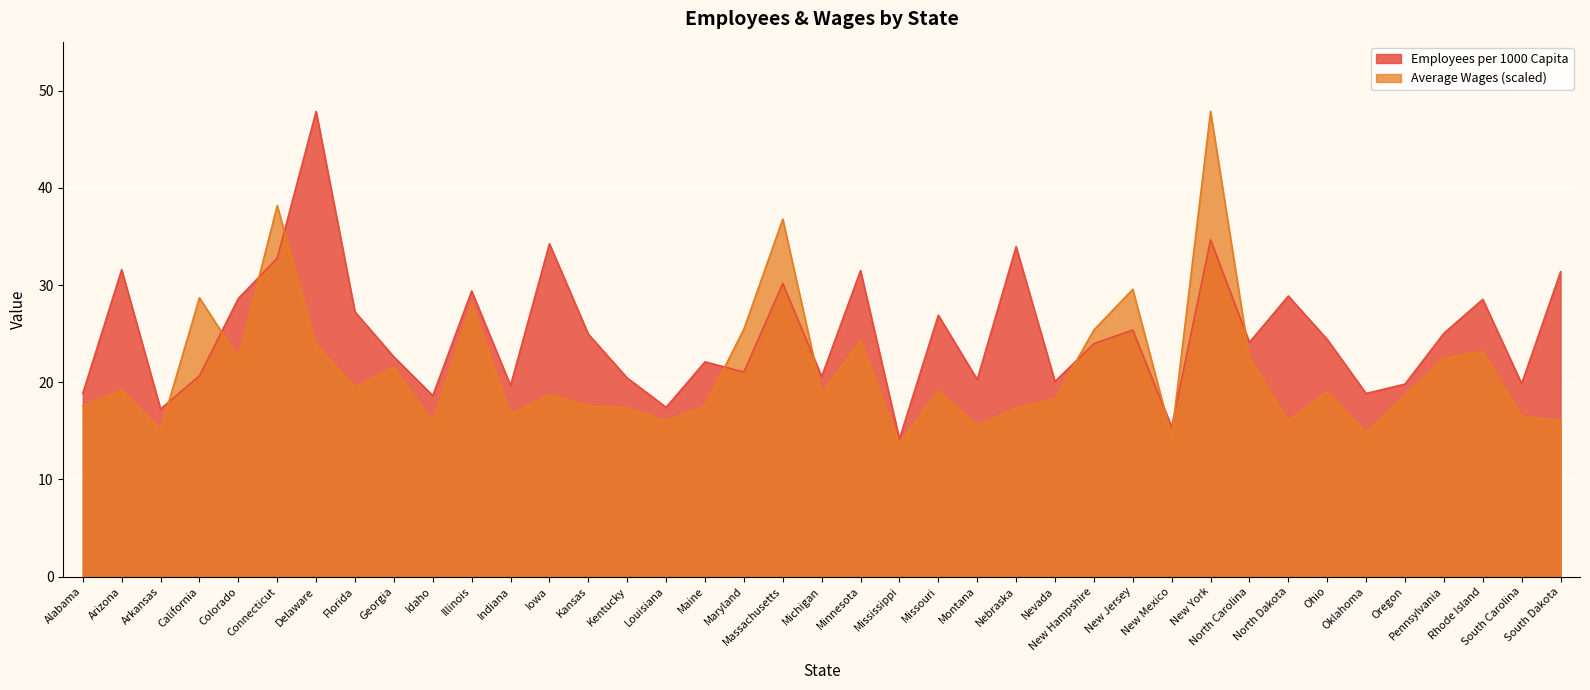

True or false: Employees per 1000 Capita and Average Wages cross at least once.

True